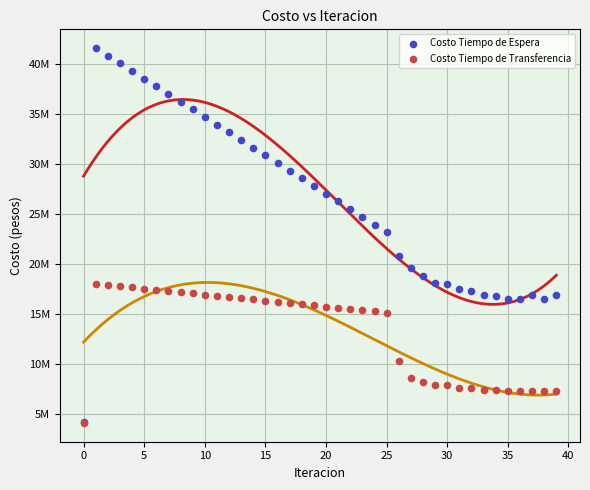

Which series reaches the maximum Y coordinate?

Costo Tiempo de Espera